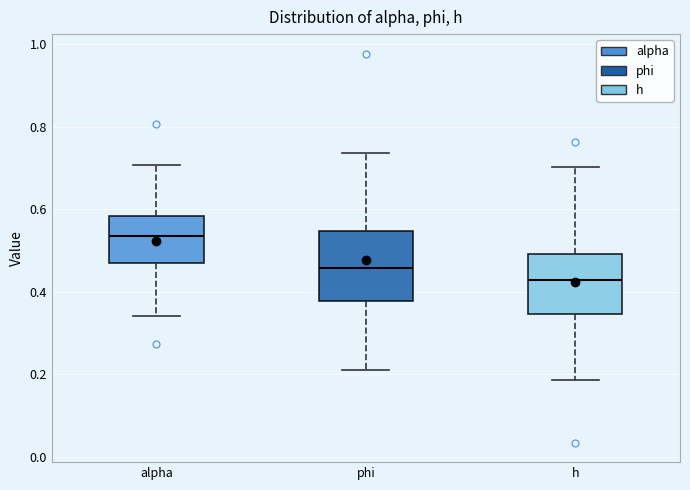

Reading left to right, transcribe this box plot: for each box, give where its median line is, the range the box spans, and where its two whiskers end, as read against the y-axis. The values are not printed on the chart, so give them approximately, as read against the axis.

alpha: median 0.54, box 0.46 to 0.58, whiskers 0.34 to 0.70
phi: median 0.46, box 0.38 to 0.54, whiskers 0.22 to 0.74
h: median 0.42, box 0.34 to 0.50, whiskers 0.18 to 0.70